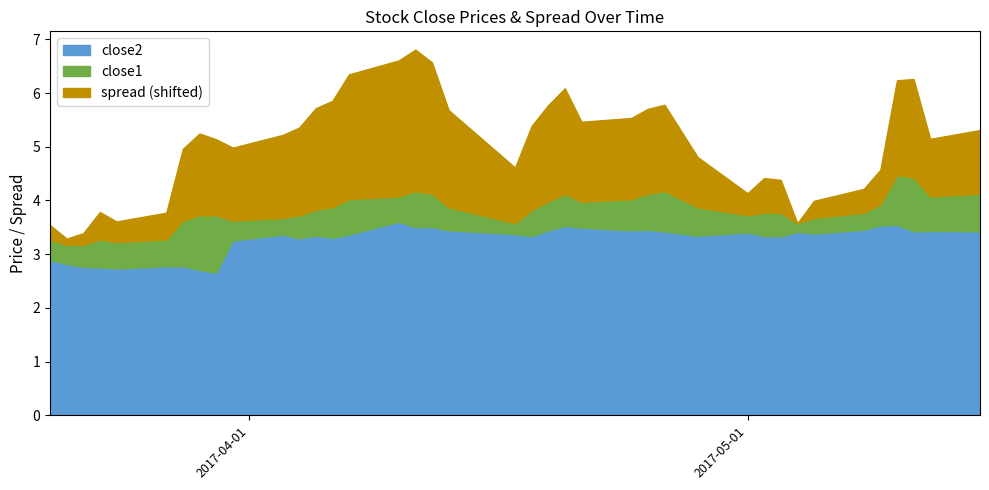

What is the difference between the spread values at 13 and 37?

0.1